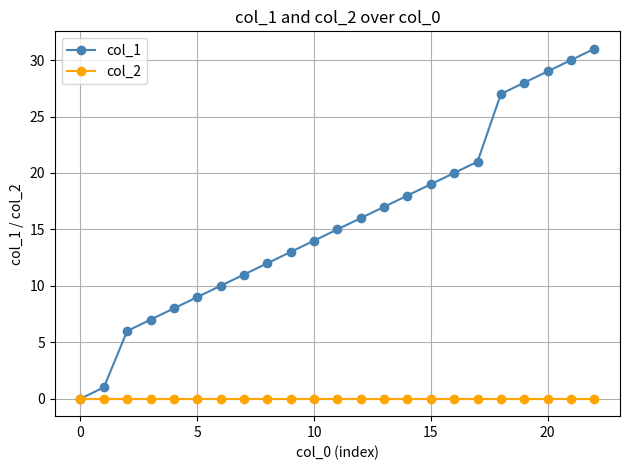

Which series has the largest total across all categories?

col_1